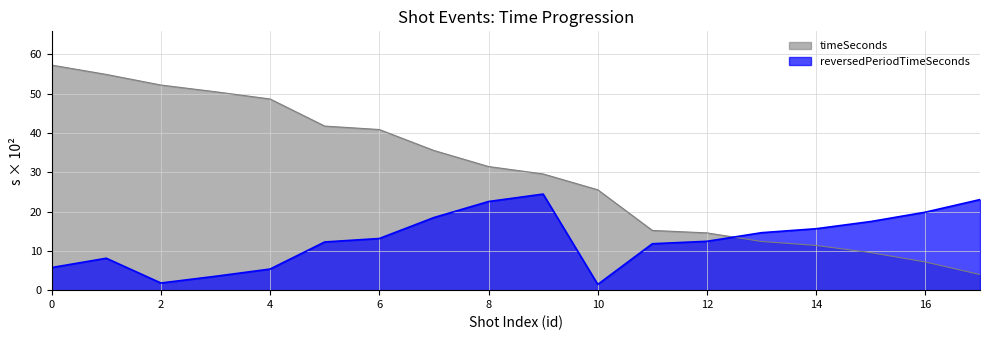

How many distinct data groups are displayed?

2